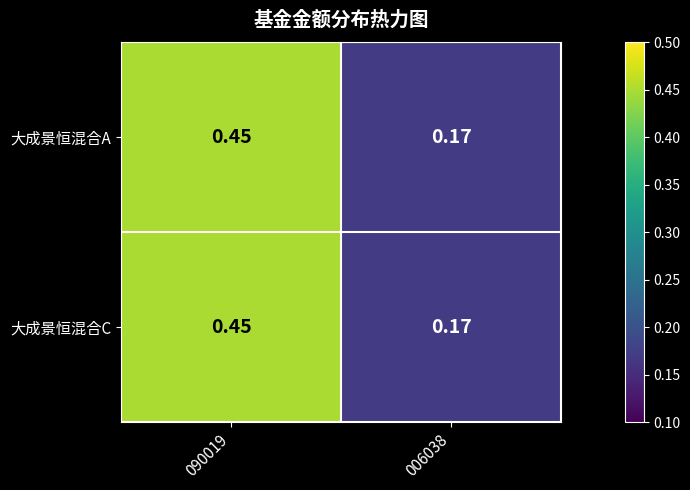

Is the value of 大成景恒混合A at 090019 greater than the value of 大成景恒混合C at 006038?

Yes